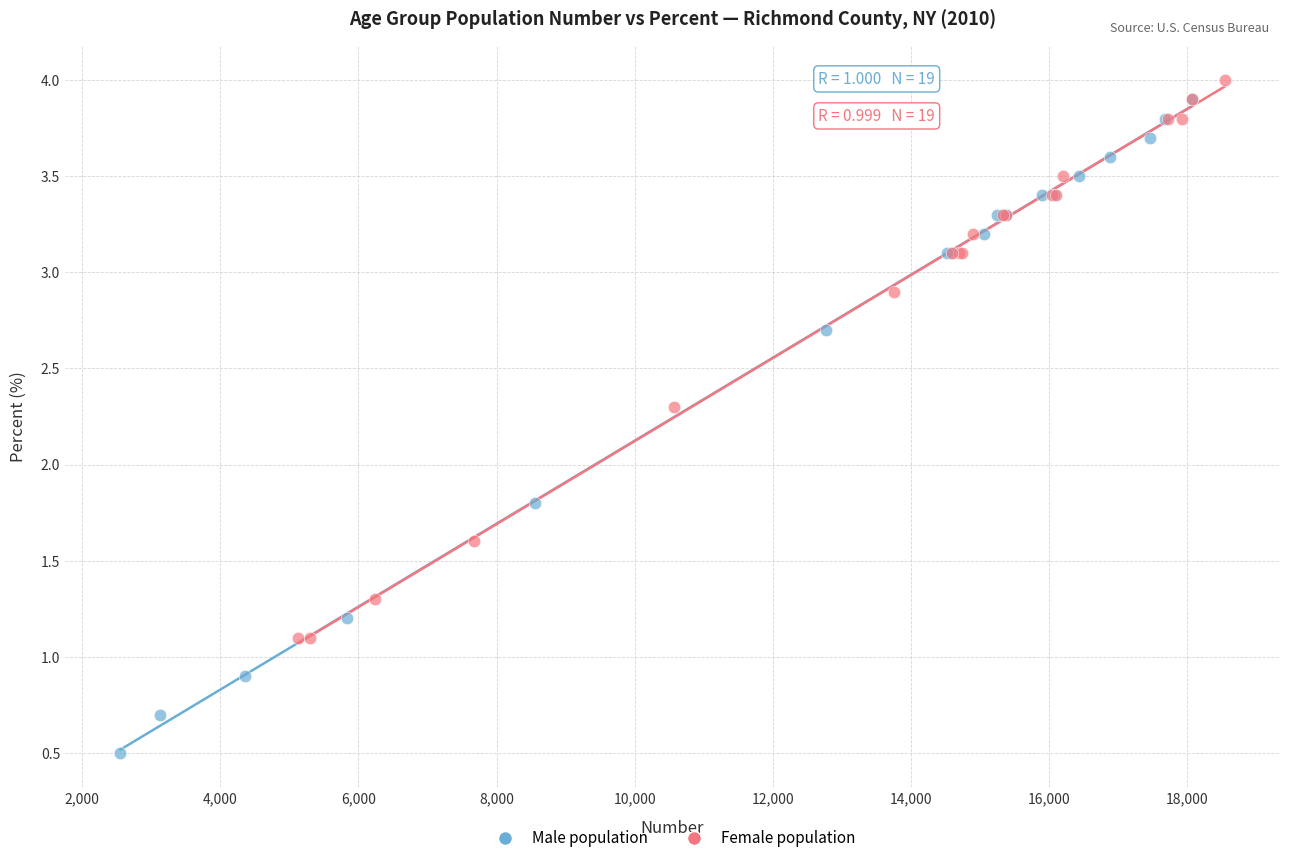

Which series contains the lowest Y value?

Male population